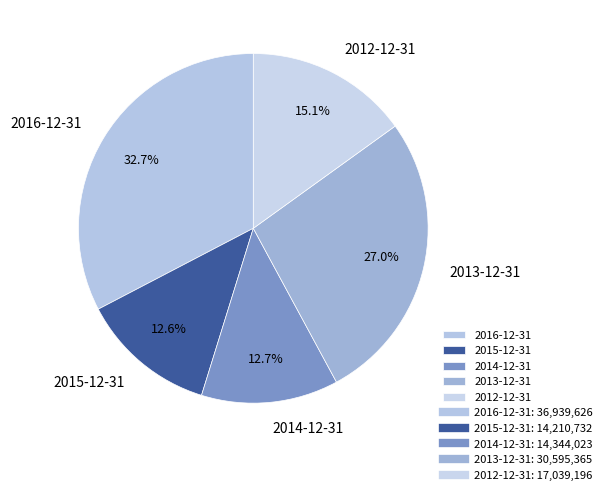

True or false: 2014-12-31 accounts for 13% of the total.

True